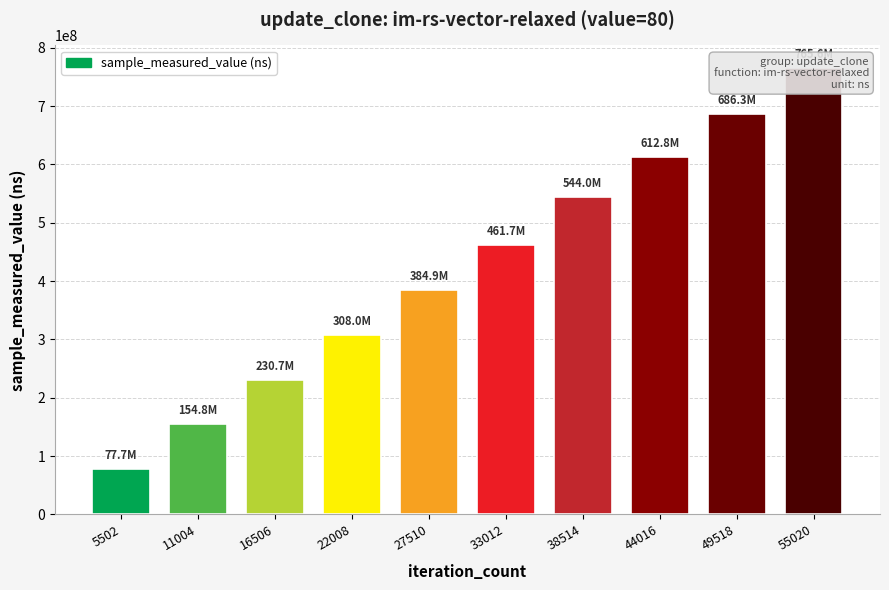

Reading right to left, transcribe all the data shown in this chart.

55020=765636205	49518=686345613	44016=612775377	38514=543985550	33012=461730872	27510=384941360	22008=307976133	16506=230724372	11004=154833538	5502=77744469